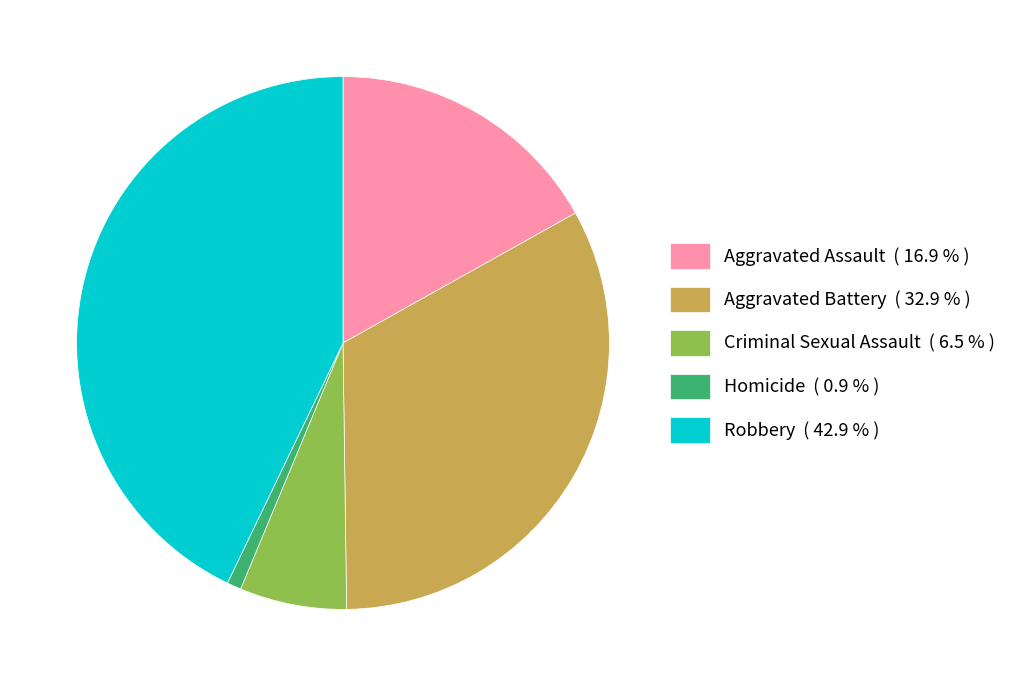

What is the ratio of the value at Aggravated Assault ( 16.9 % ) to the value at Aggravated Battery ( 32.9 % )?

0.5